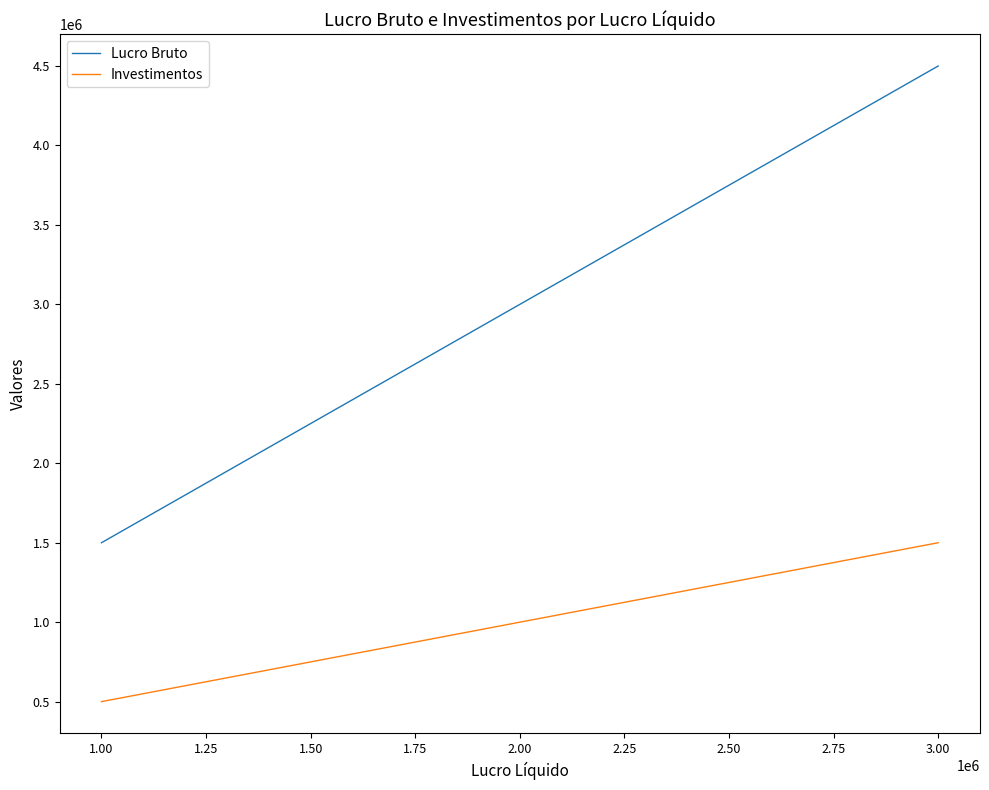

Which series has the largest range (max minus min)?

Lucro Bruto